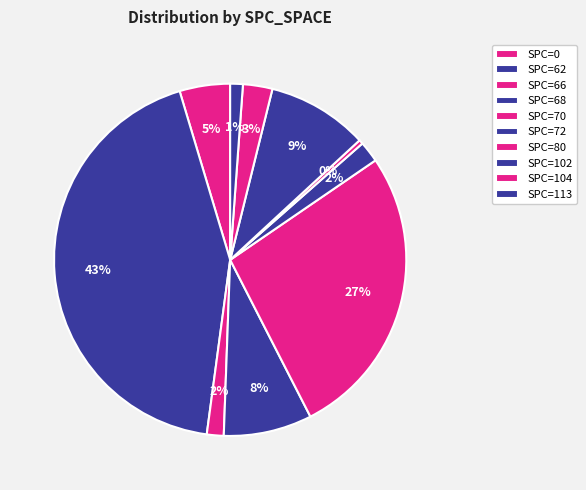

How many segments does this pie chart have?

10